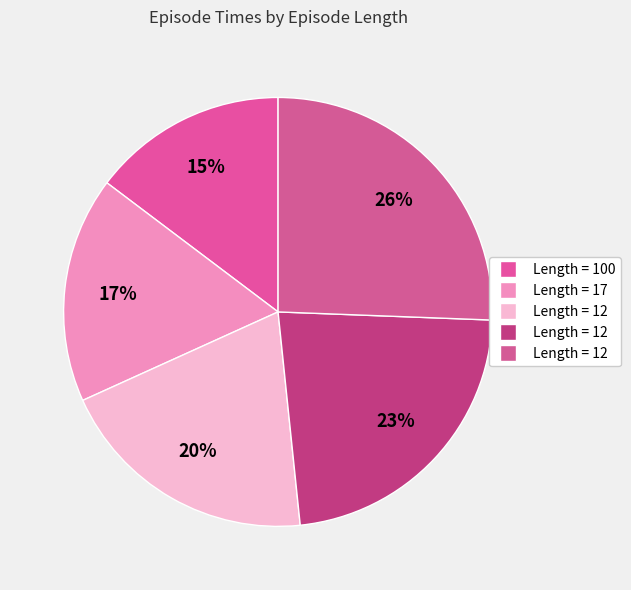

To the nearest percent, what is the difference between the largest and smallest slice percentages?

11%